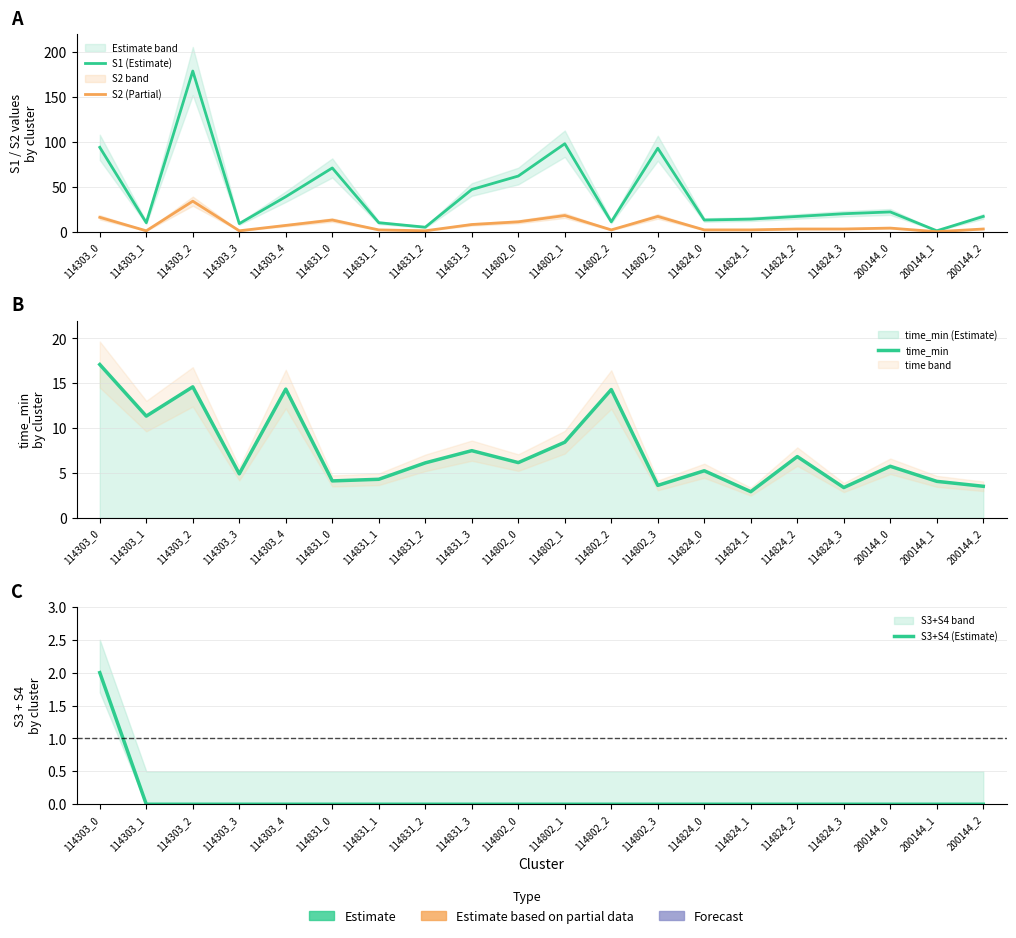

At how many categories does at least one series exceed 176?

1